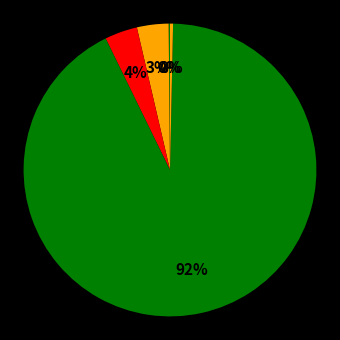

Which category has the smallest portion of the pie?

MSE